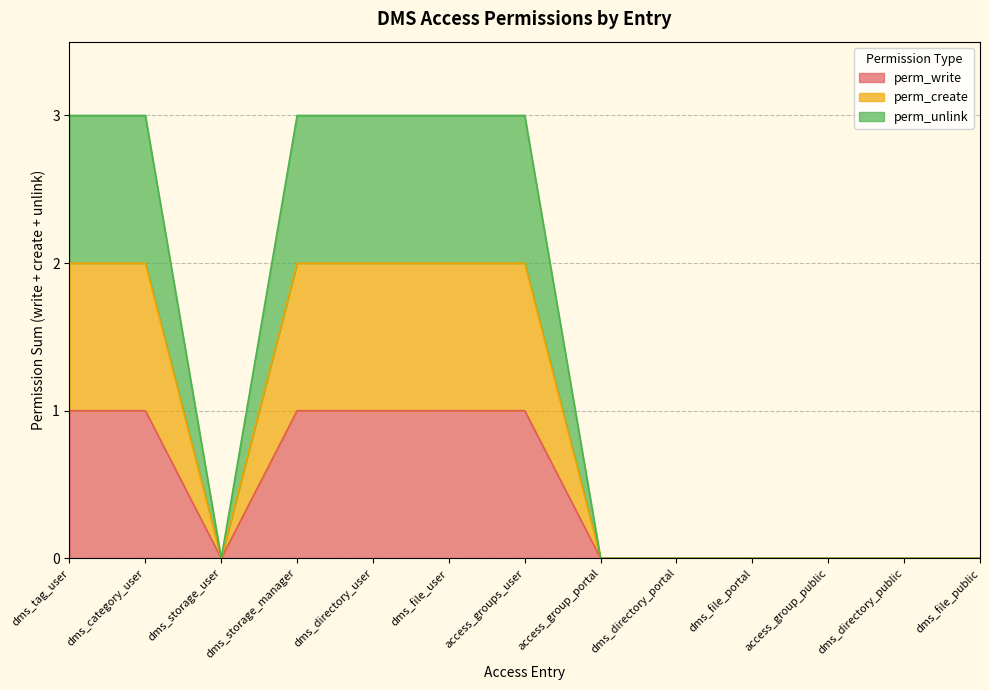

What position from the right is dms_directory_public?

2